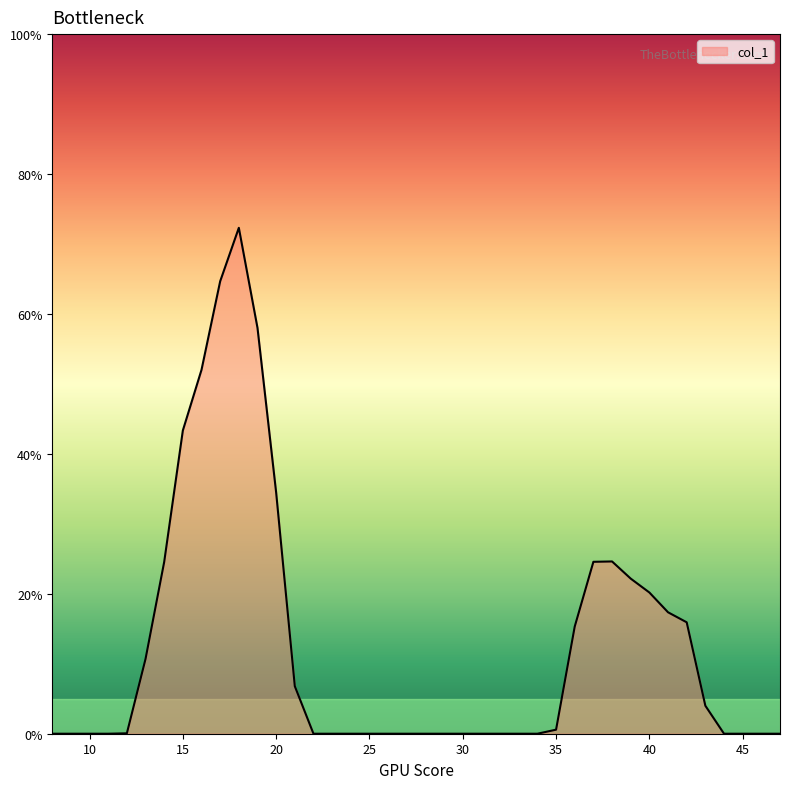

How many categories are shown in the chart?

40